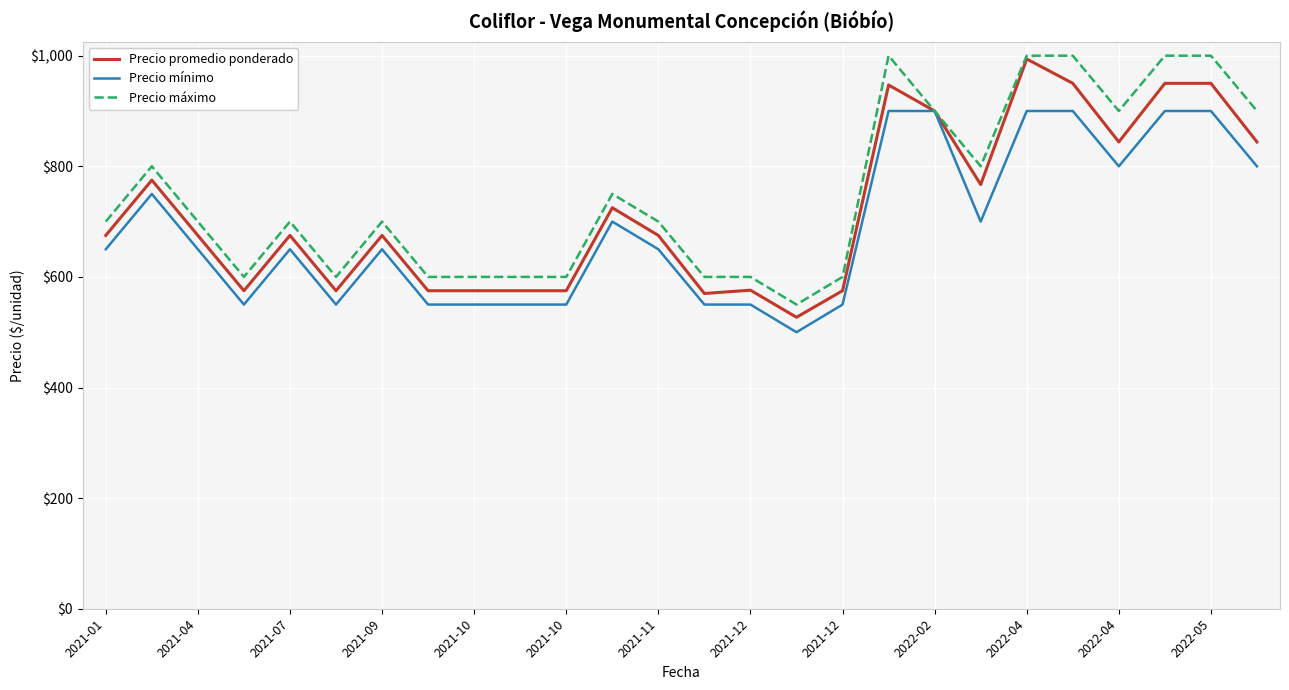

What is the minimum value for Precio máximo?

550